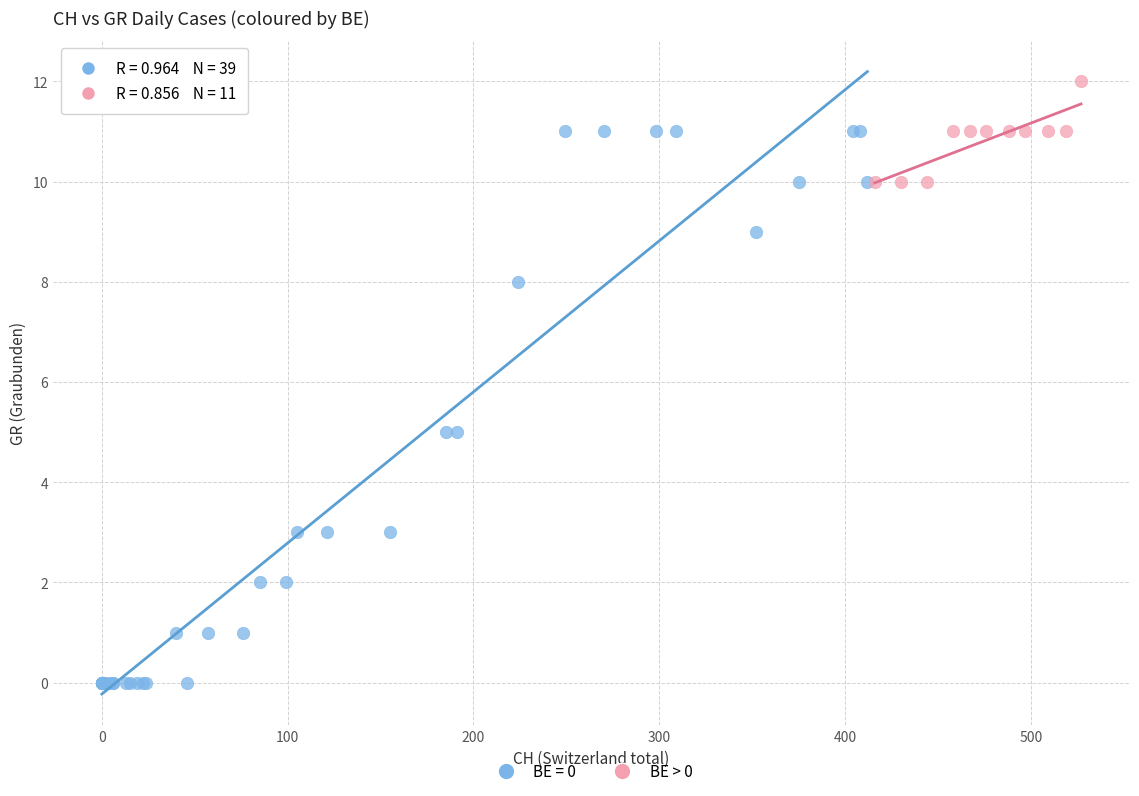

Which series has the largest Y range (max minus min)?

BE = 0